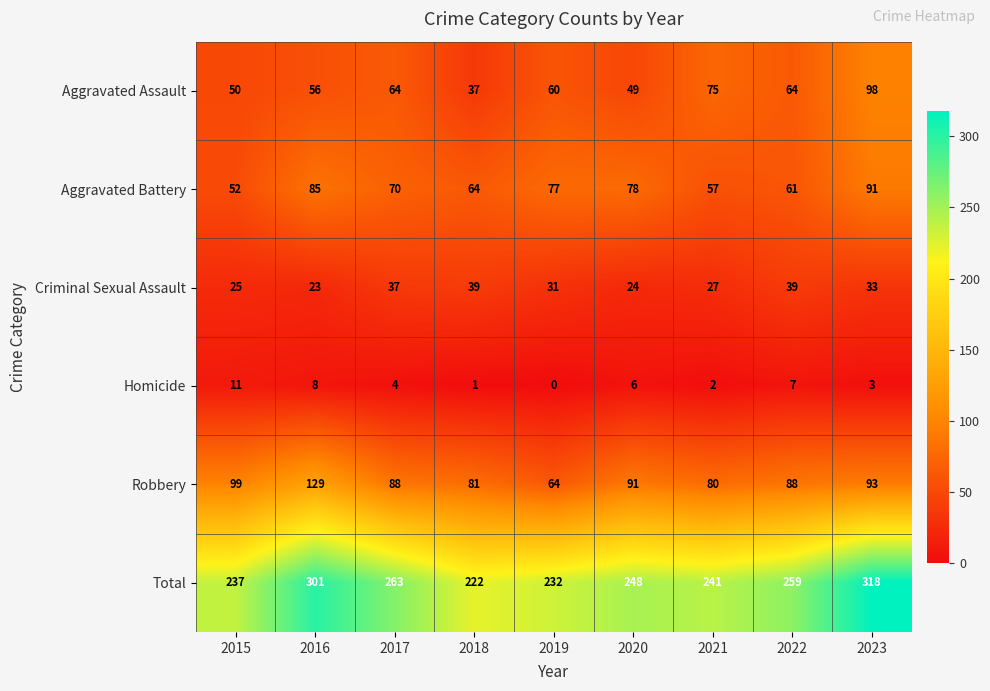

At how many categories does at least one series exceed 225?

8